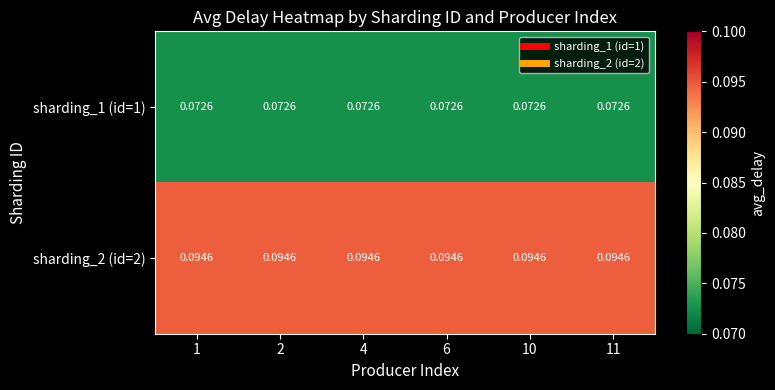

What is the total value across all series at 2?

0.2